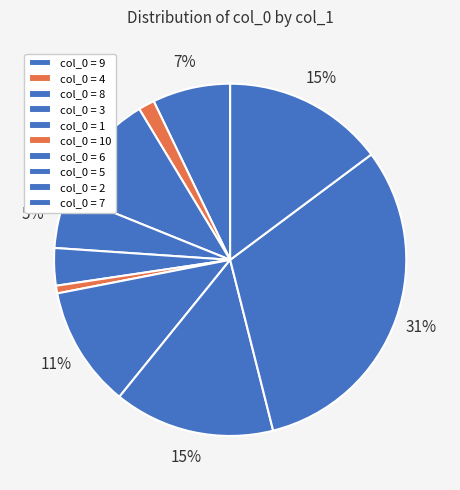

Does any single category account for the majority?

No